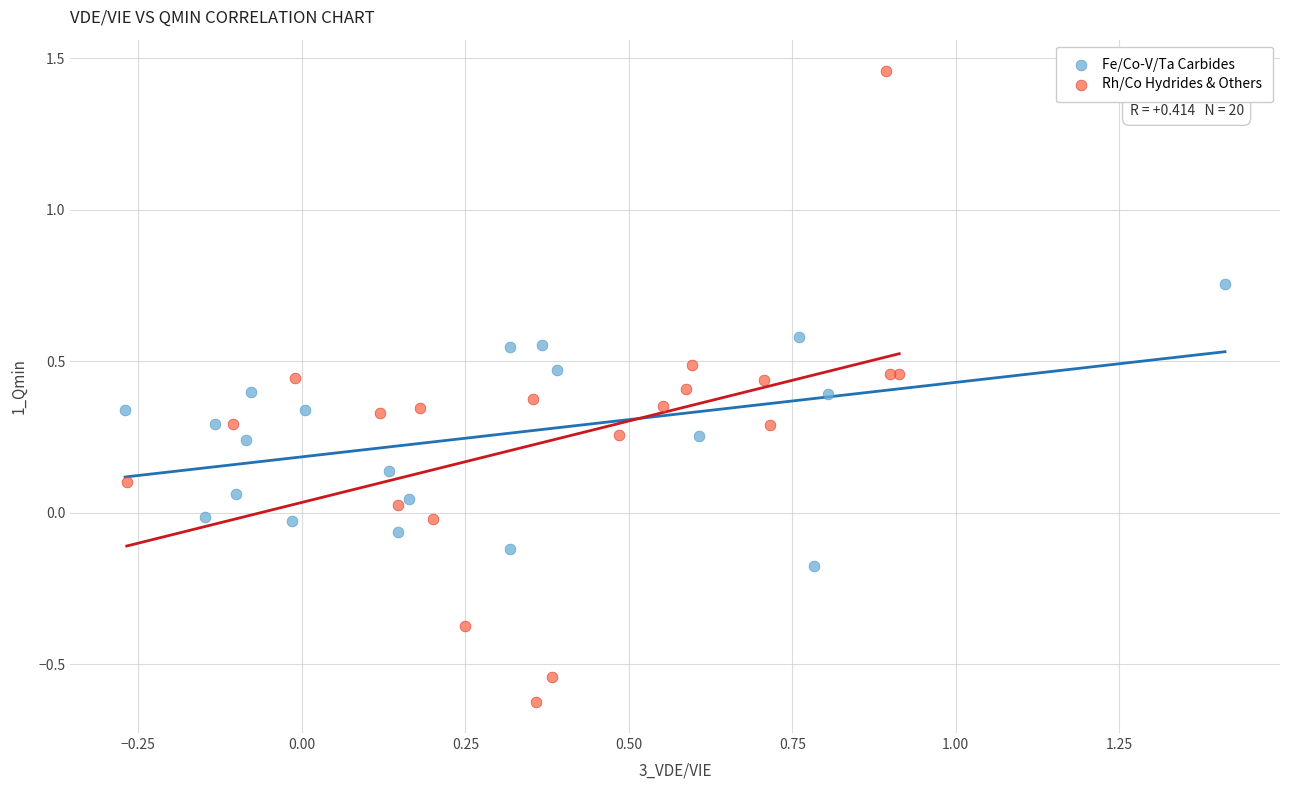

Which series reaches the minimum Y coordinate?

Rh/Co Hydrides & Others